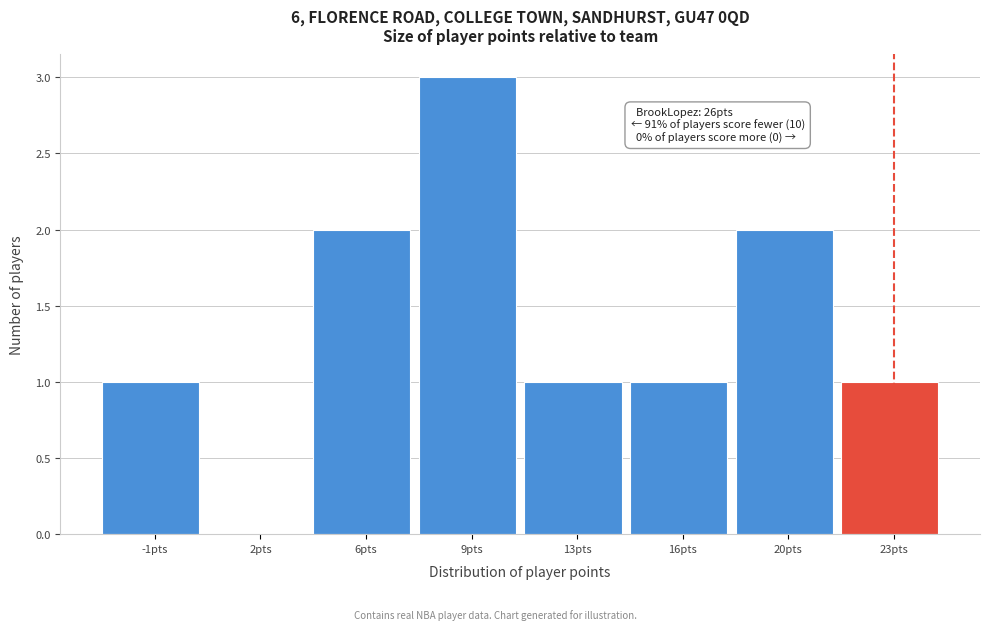

Reading right to left, extract all data points from this chart.

23pts=1	20pts=2	16pts=1	13pts=1	9pts=3	6pts=2	2pts=0	-1pts=1